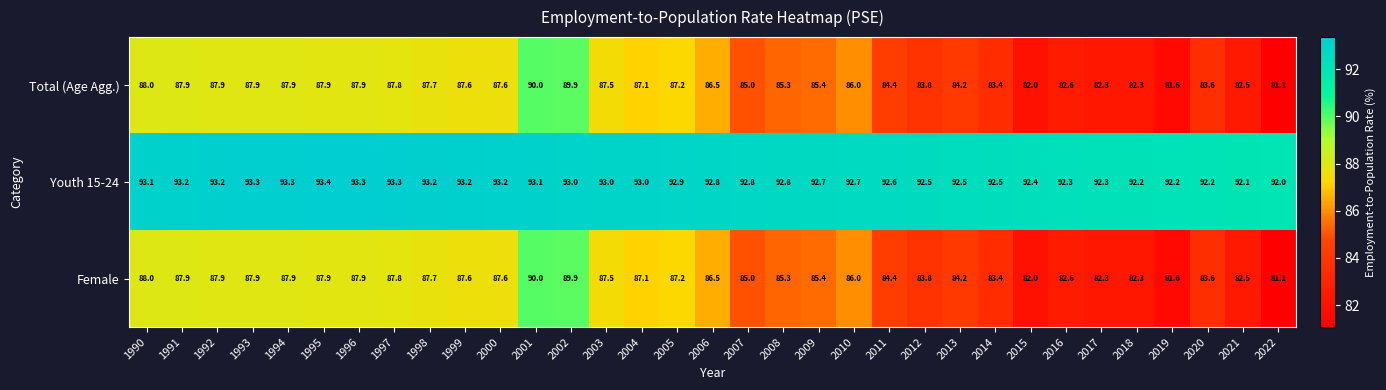

At which label does Female first exceed 86?

1990